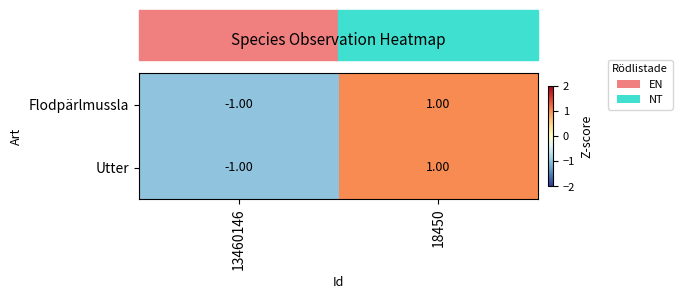

At which category is the sum across all series the highest?

18450